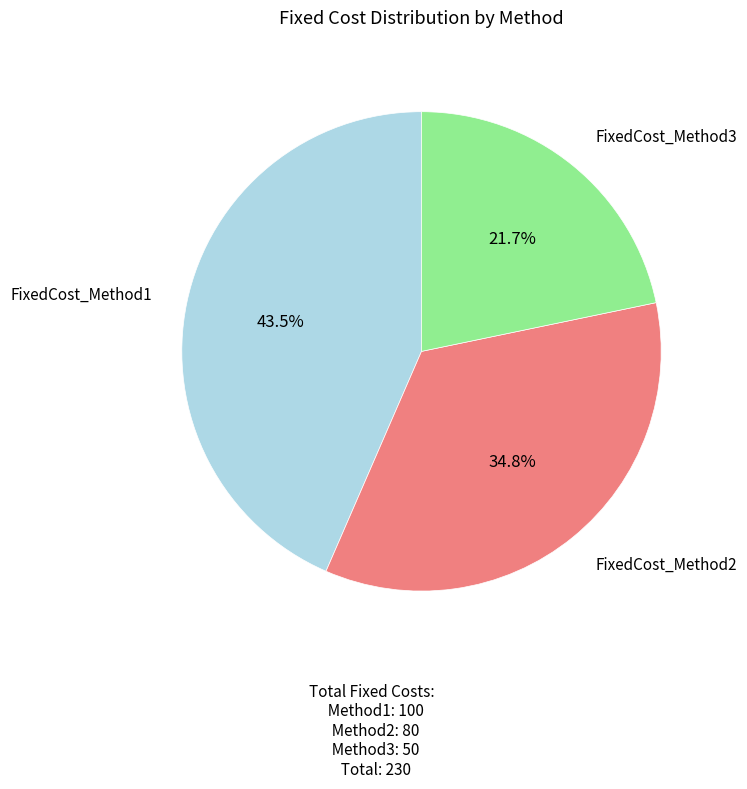

Is there any slice that represents more than half of the pie?

No